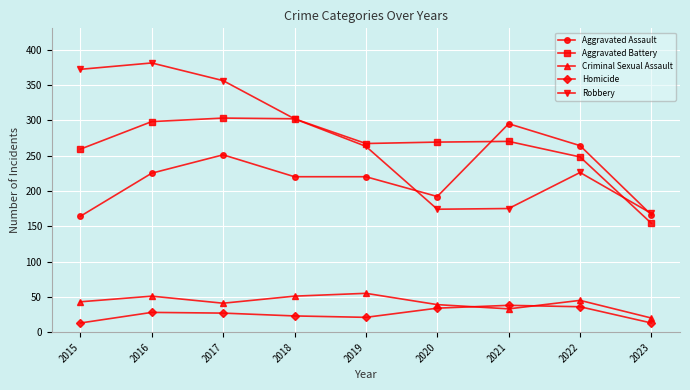

After their last crossing, which series has the higher values: Homicide or Criminal Sexual Assault?

Criminal Sexual Assault